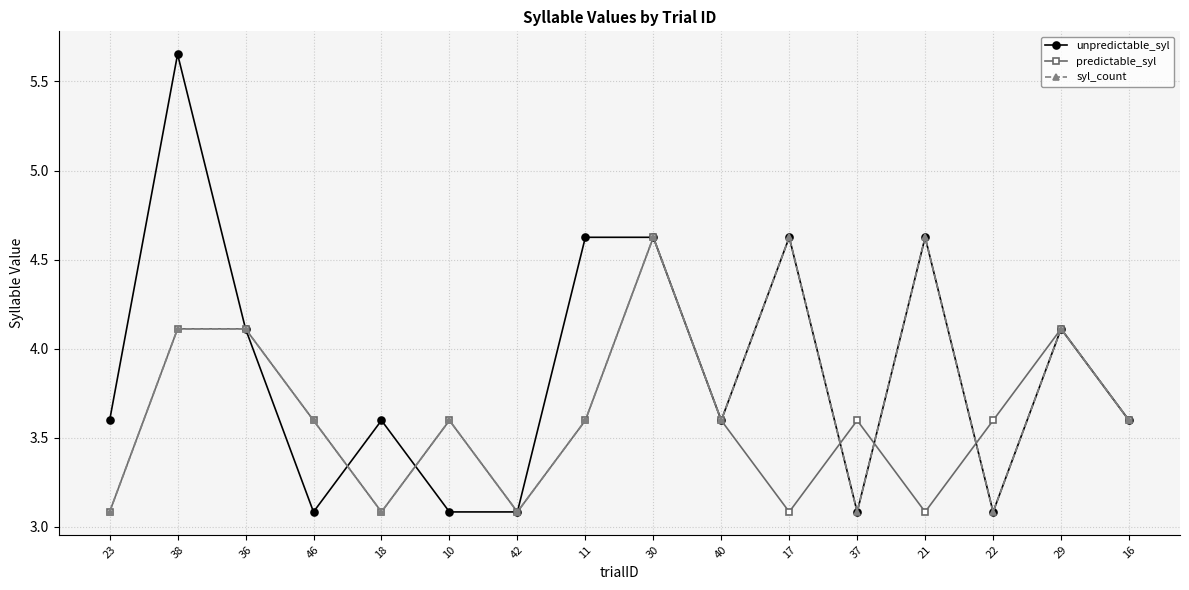

What is the difference between the highest and lowest values at 23?

0.5